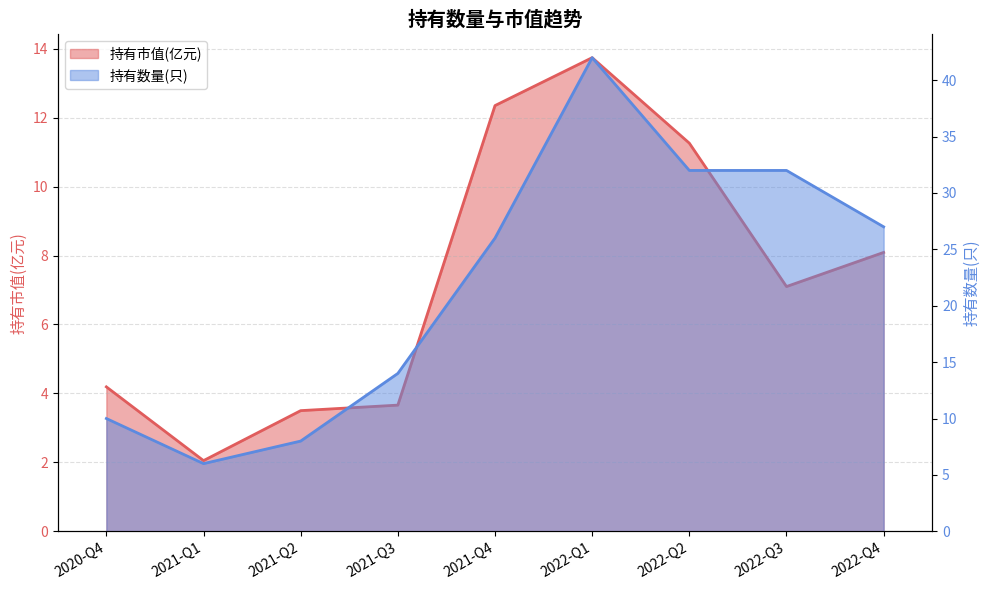

What are all the series names shown in the legend?

持有市值(亿元), 持有数量(只)